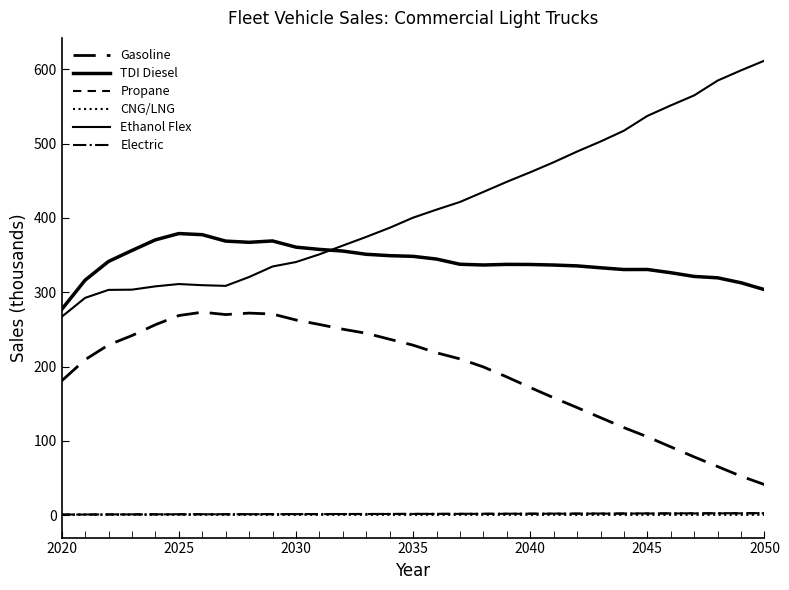

How many lines are shown in the chart?

6